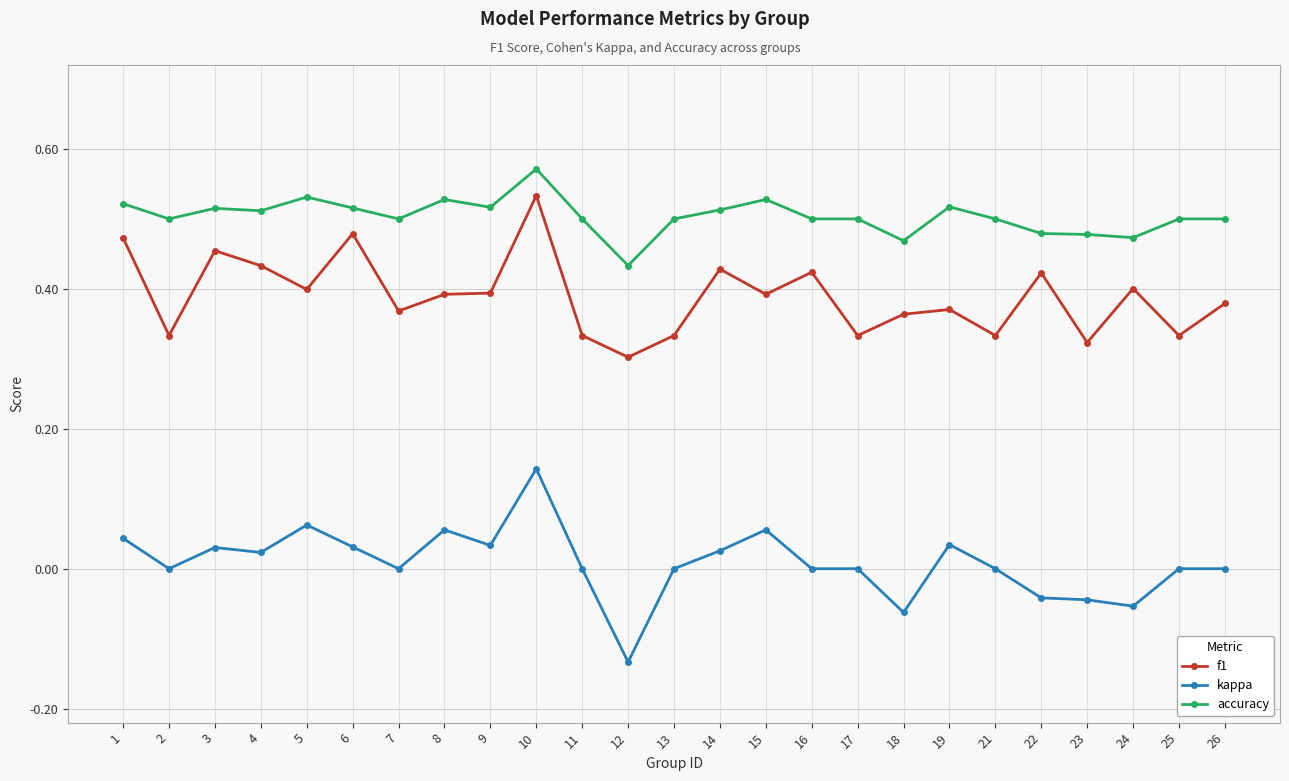

Which series changed the most between 3 and 7?

f1